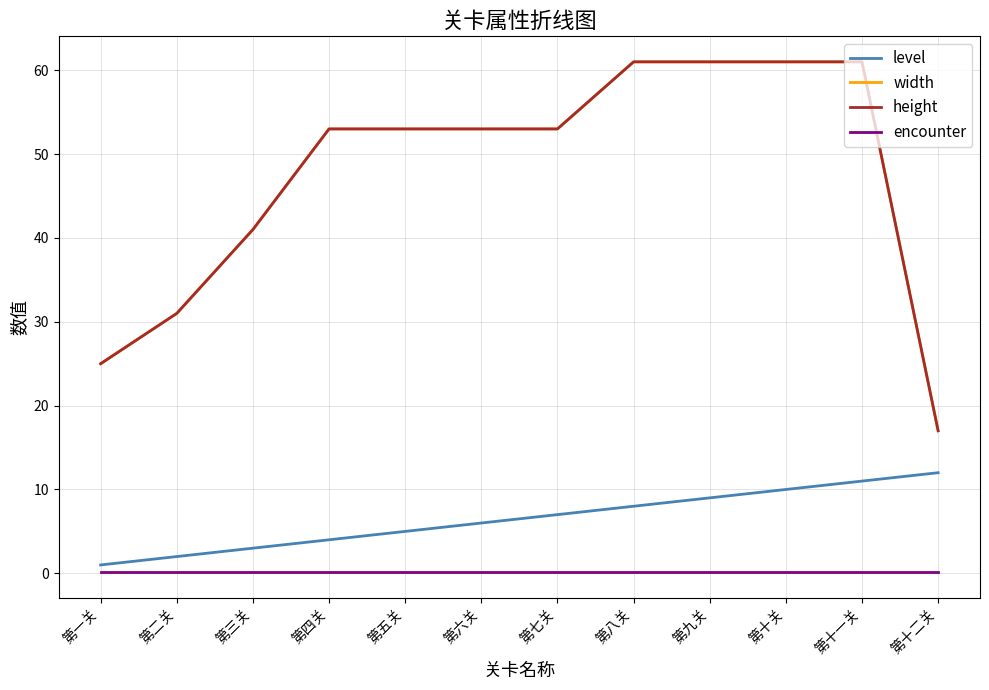

Is this an area chart (filled region under the line)?

No